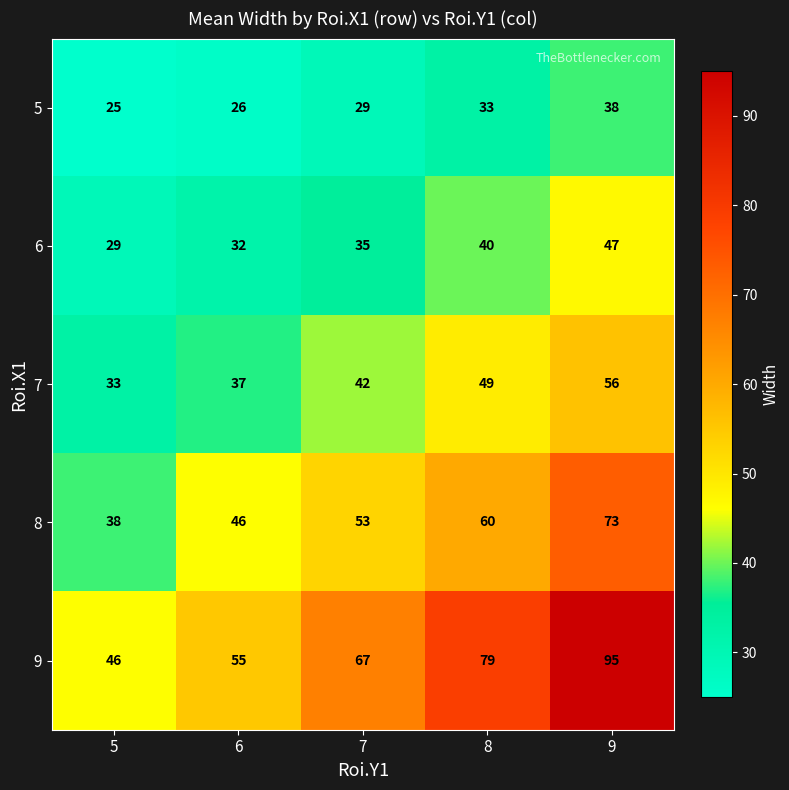

Count the number of data series in this chart.

5